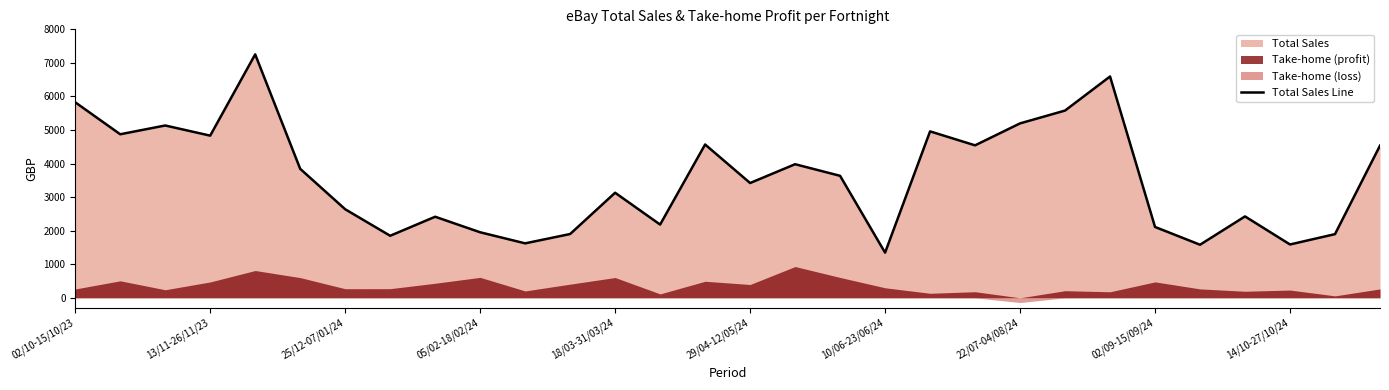

How many data points does each series have?

30